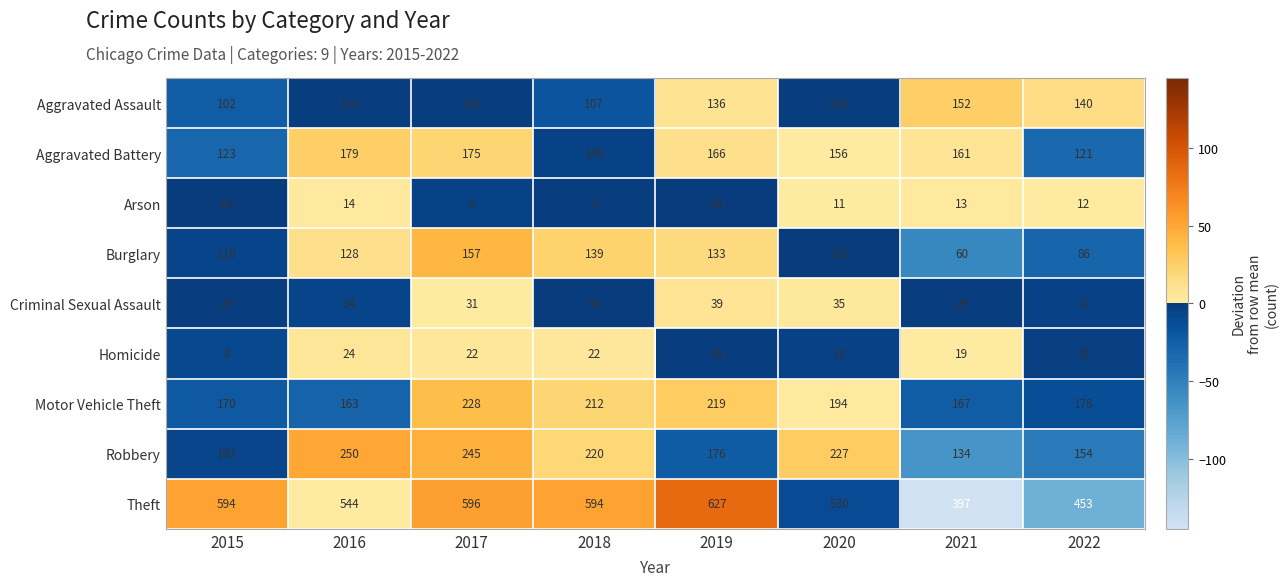

List the series in order of their peak value, lowest first.

Arson, Homicide, Criminal Sexual Assault, Aggravated Assault, Burglary, Aggravated Battery, Motor Vehicle Theft, Robbery, Theft